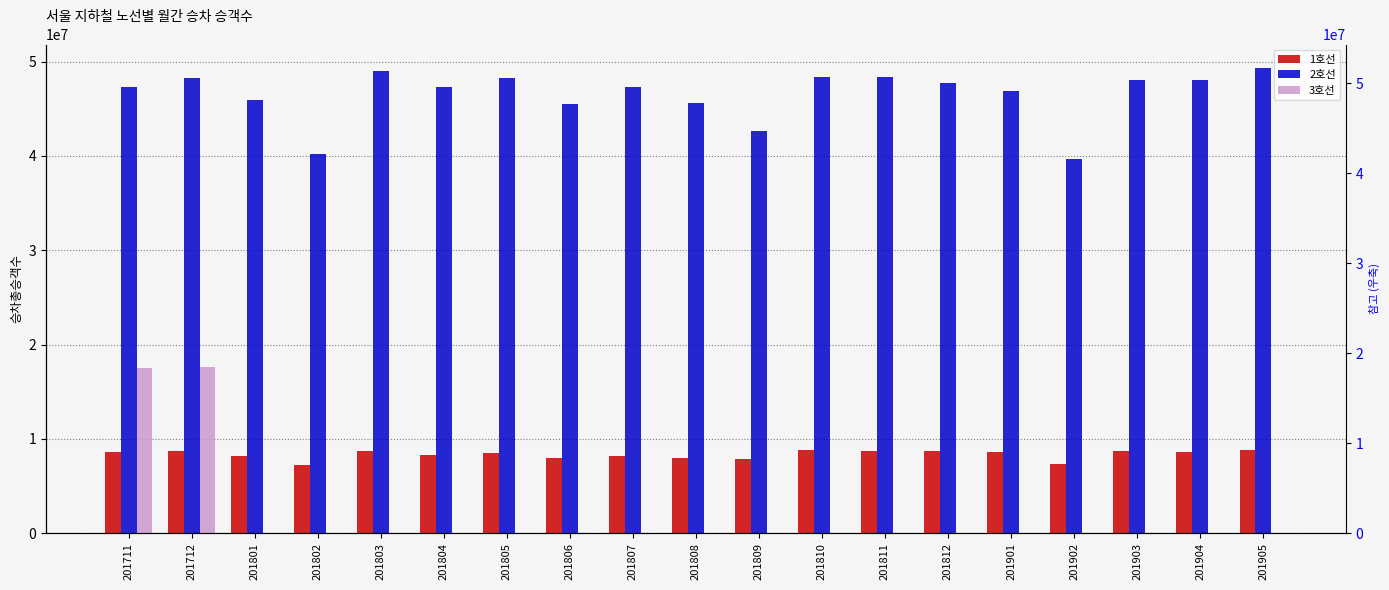

What is the maximum value shown in the chart?

49356486